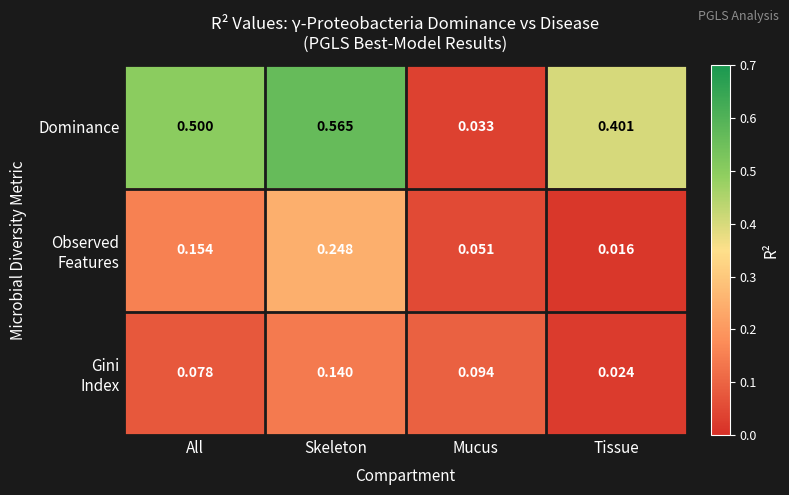

Which category has the highest value in the Dominance series?

Skeleton